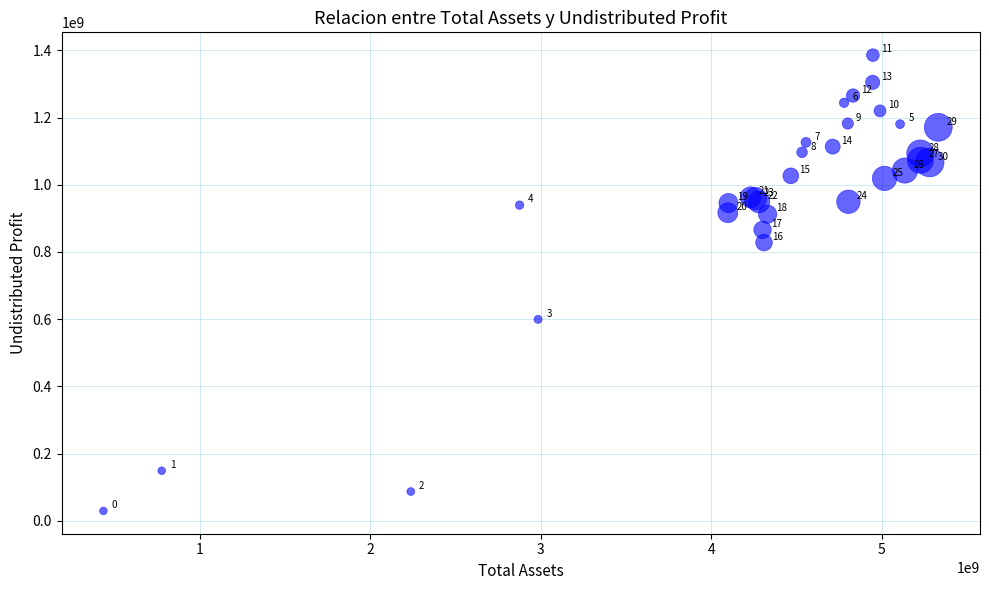

What Y value in the scatter plot is closest to 707682451?

599623991.0